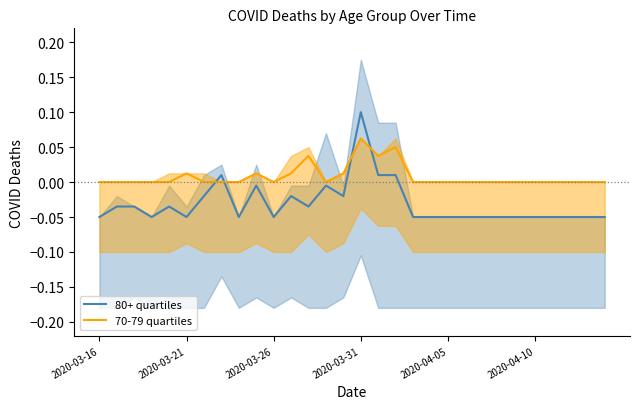

At how many categories does at least one series exceed 0?

9